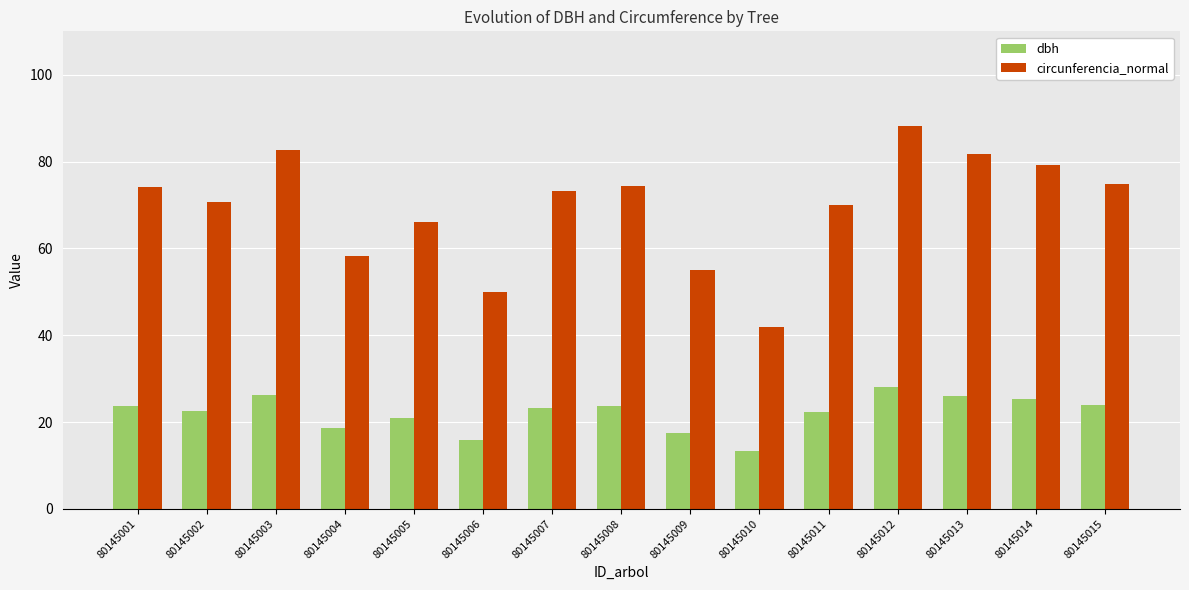

What is the average value of the dbh series?

22.1